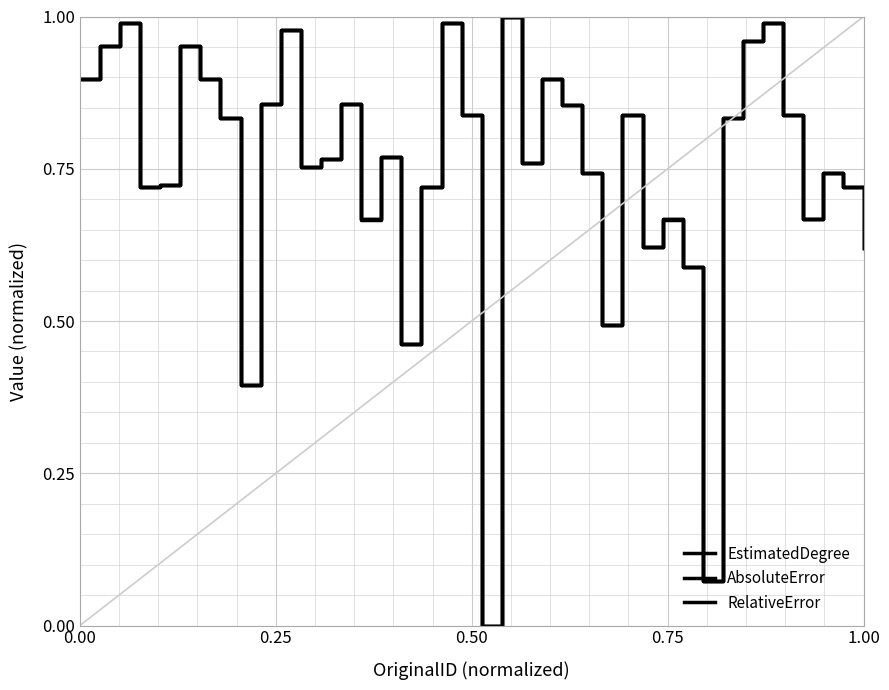

How many interior local valleys does the RelativeError series have?

11